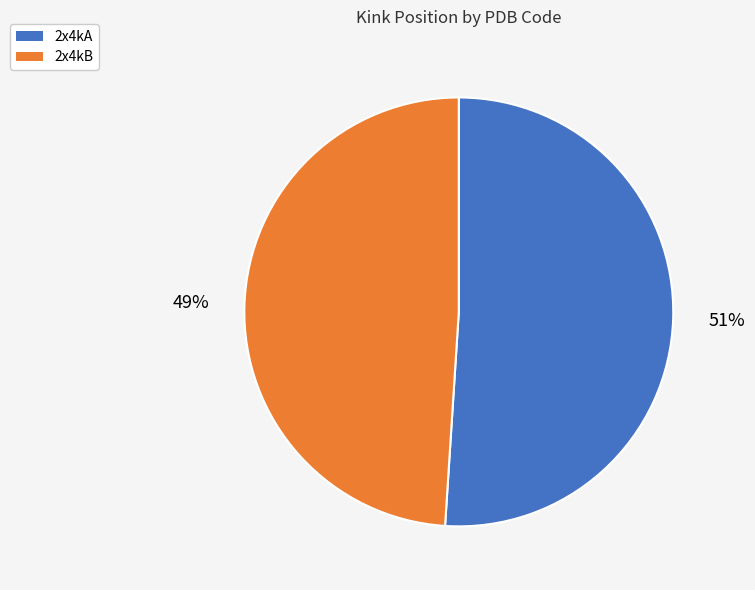

Which has a higher value, 2x4kA or 2x4kB?

2x4kA